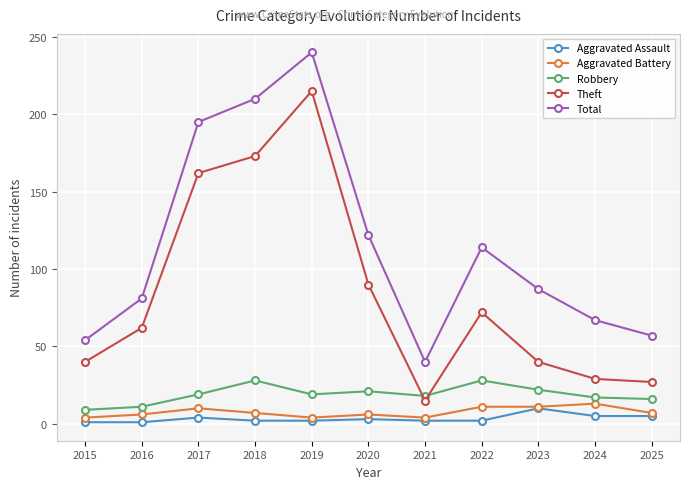

What is the value of the Total point at the 11th from the left?

57